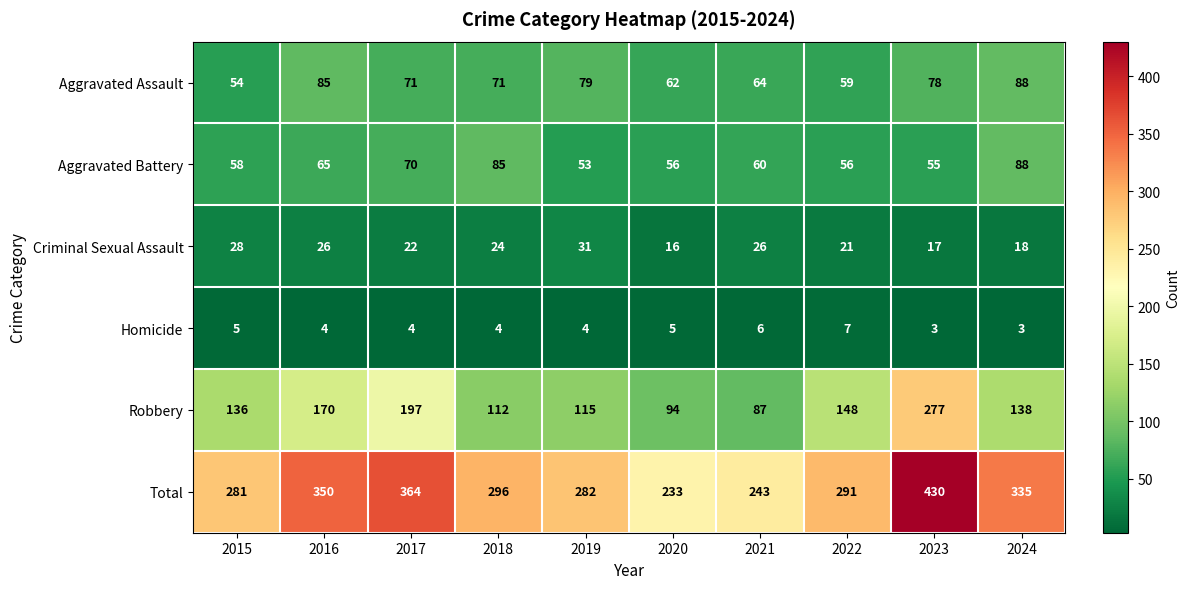

List the labels in order of Total value, largest first.

2023, 2017, 2016, 2024, 2018, 2022, 2019, 2015, 2021, 2020